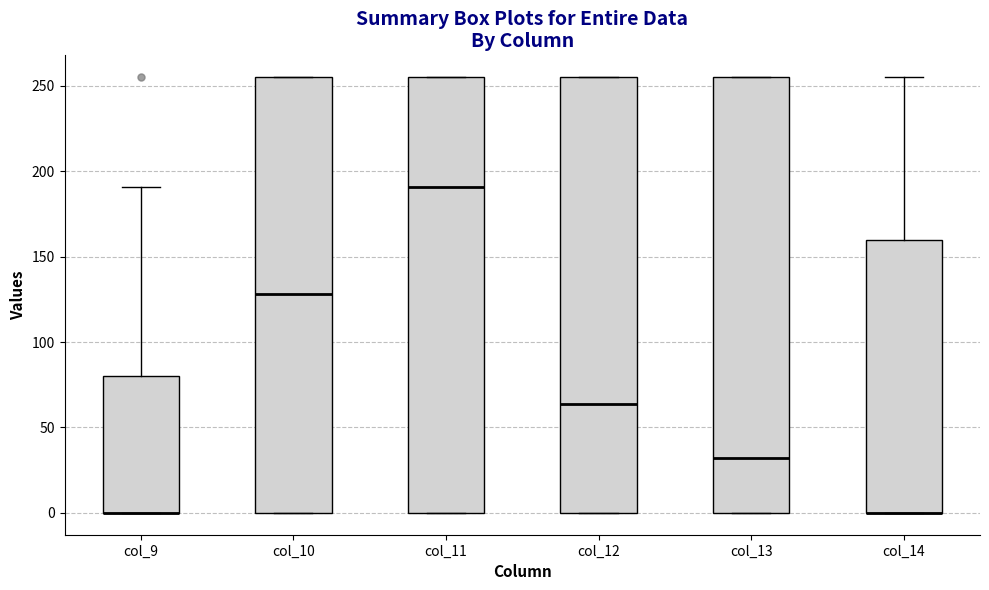

Reading left to right, transcribe this box plot: for each box, give where its median line is, the range the box spans, and where its two whiskers end, as read against the y-axis. The values are not printed on the chart, so give them approximately, as read against the axis.

col_9: median 0 (drawn on the box's lower edge), box 0 to 80, whiskers 0 to 190
col_10: median 130, box 0 to 255, whiskers 0 to 255
col_11: median 190, box 0 to 255, whiskers 0 to 255
col_12: median 65, box 0 to 255, whiskers 0 to 255
col_13: median 30, box 0 to 255, whiskers 0 to 255
col_14: median 0 (drawn on the box's lower edge), box 0 to 160, whiskers 0 to 255